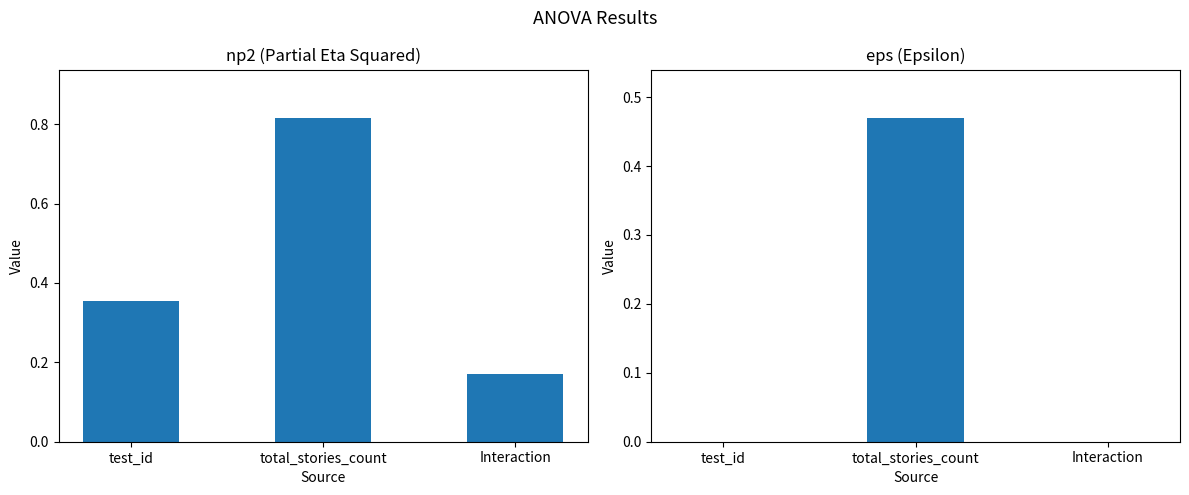

The np2 series shows 0.1 at Interaction. True or false?

False